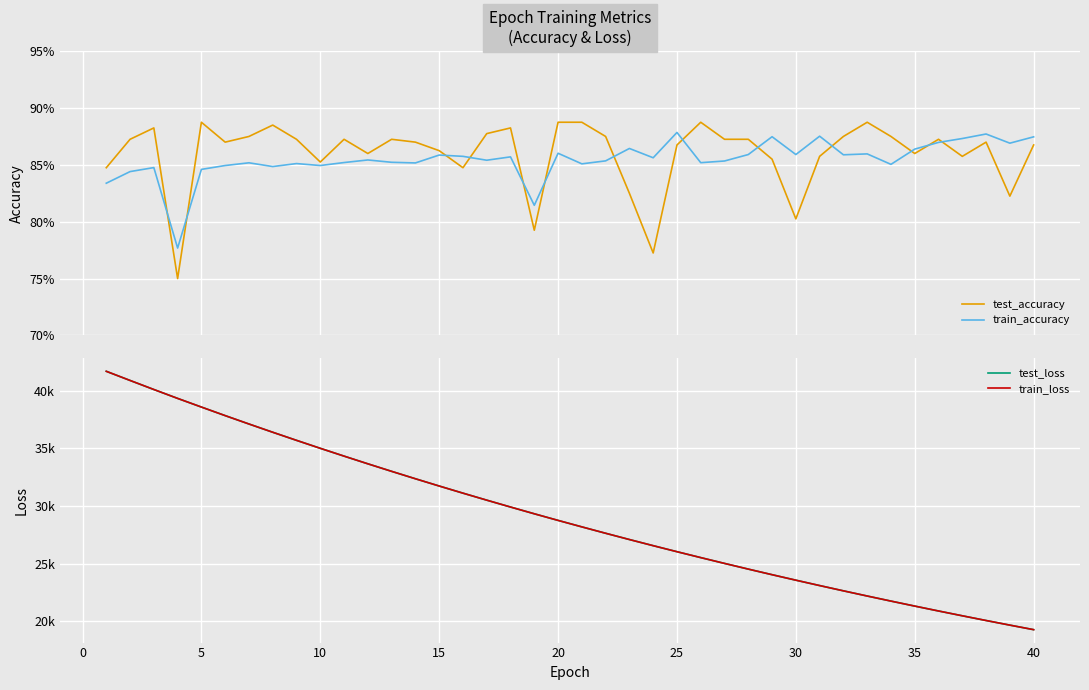

Does the chart display data point markers on the line(s)?

No